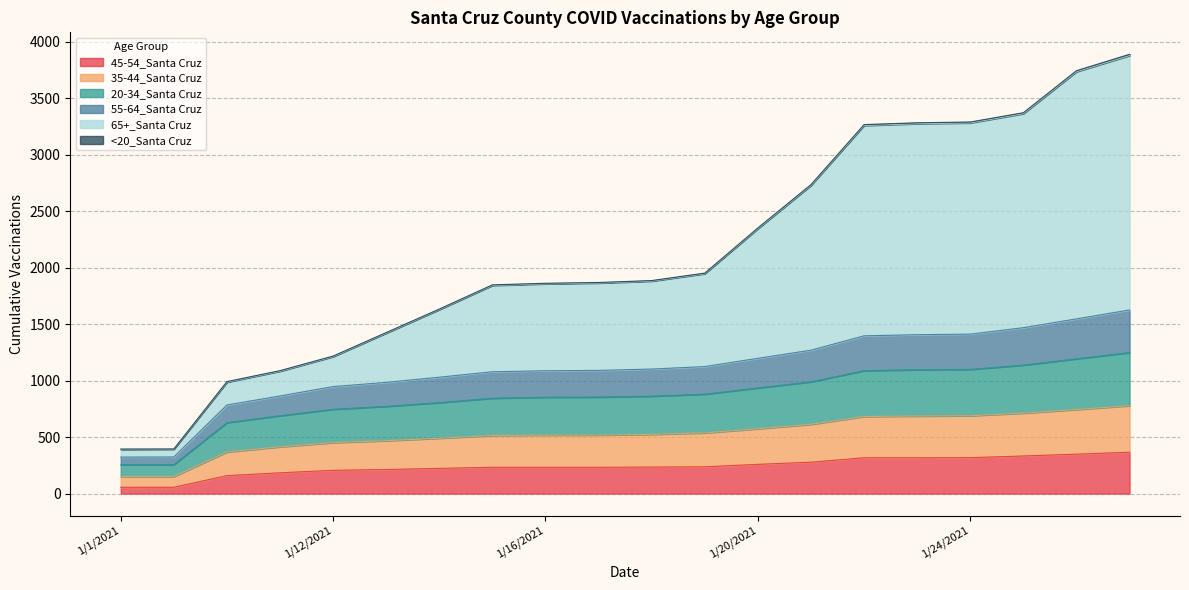

What is the approximate value of 45-54_Santa Cruz at 1/19/2021, to the nearest 5?

235